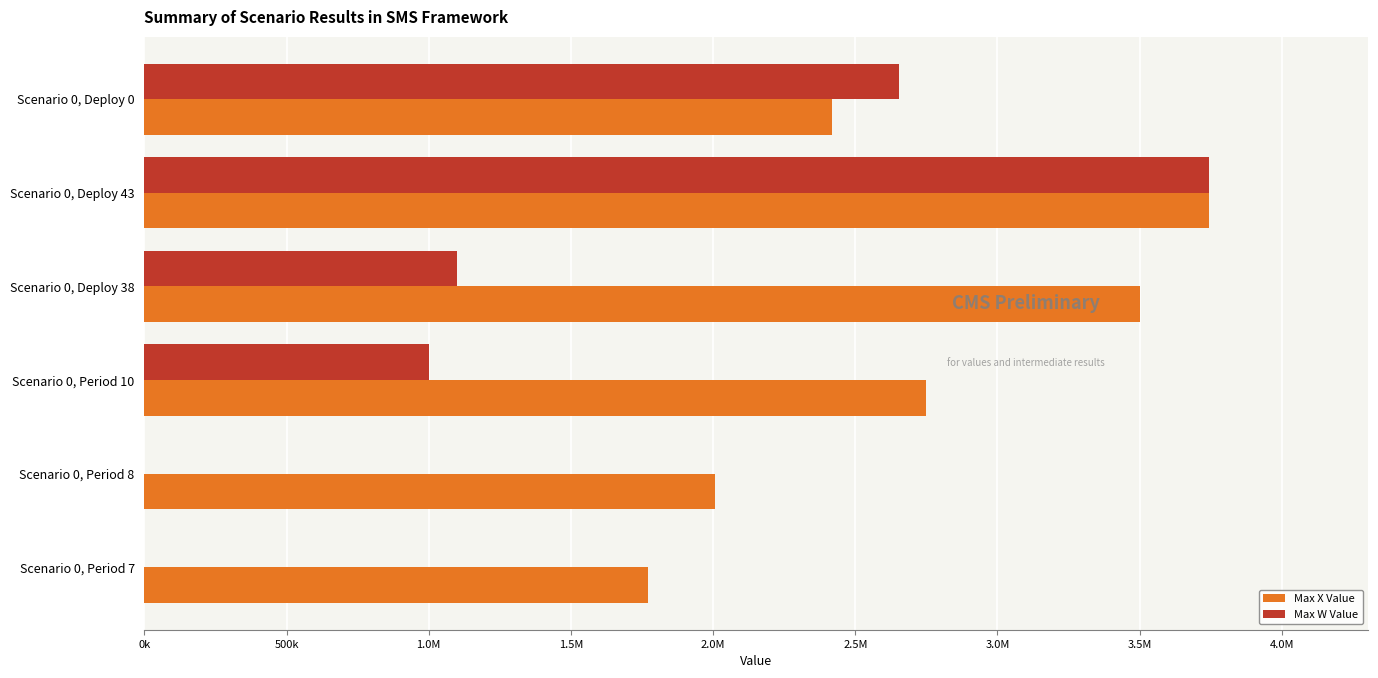

What is the difference between the maximum and minimum values in the Max X Value series?

1971130.2